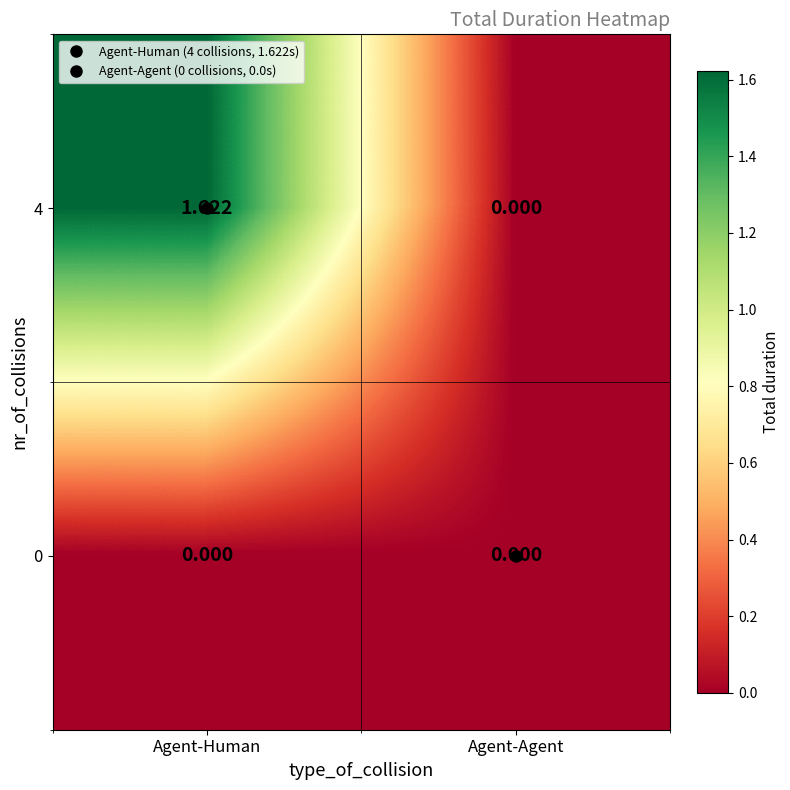

Which category has the lowest value in the 4 series?

Agent-Agent